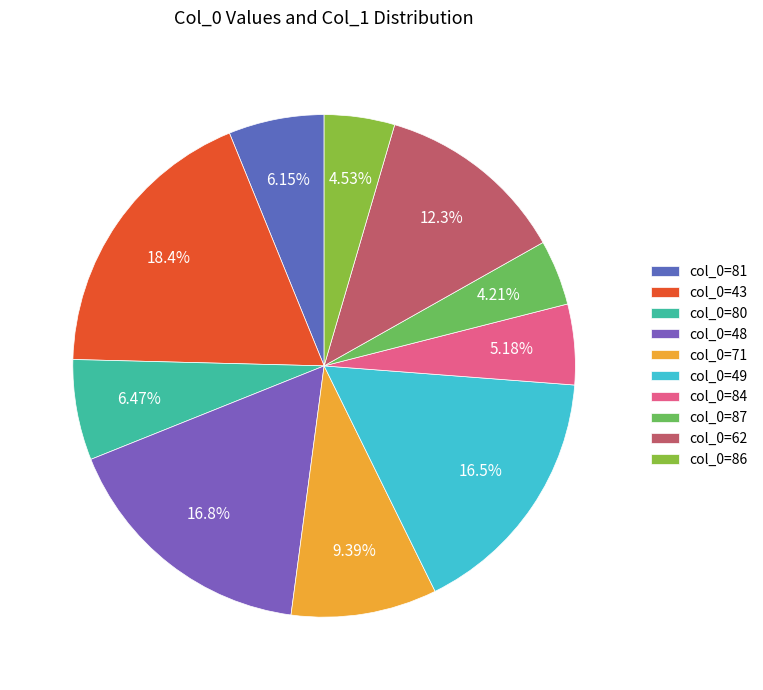

What is the smallest slice in the pie chart?

87